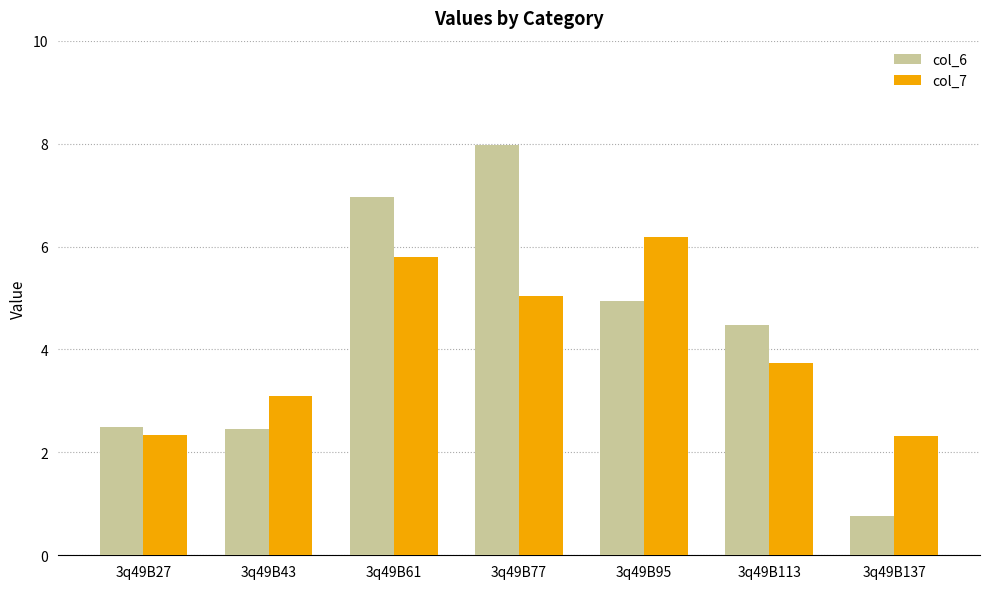

What is the value of the col_6 bar at the 6th from the left?

4.5